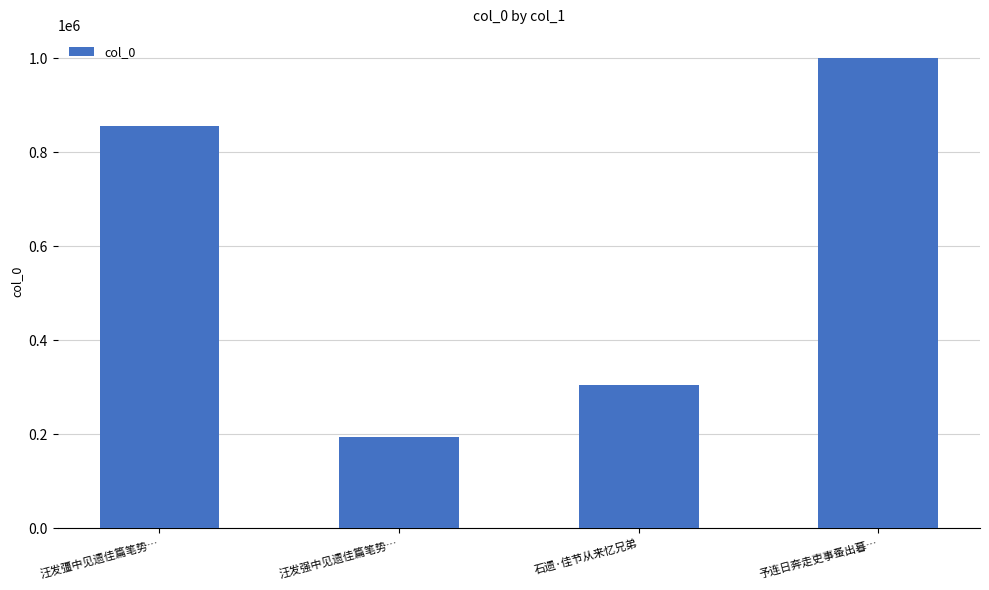

What is the label of the 4th bar from the left?

予连日奔走吏事蚤出暮…